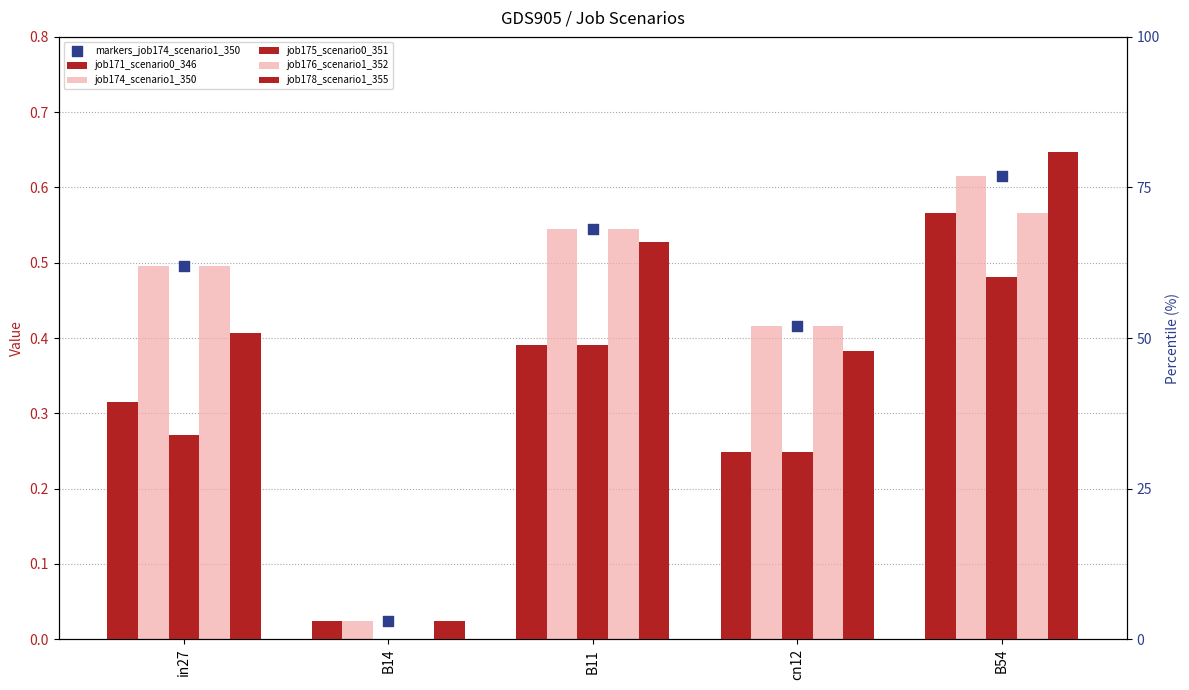

What are all the series names shown in the legend?

job171_scenario0_346, job174_scenario1_350, job175_scenario0_351, job176_scenario1_352, job178_scenario1_355, markers_job174_scenario1_350